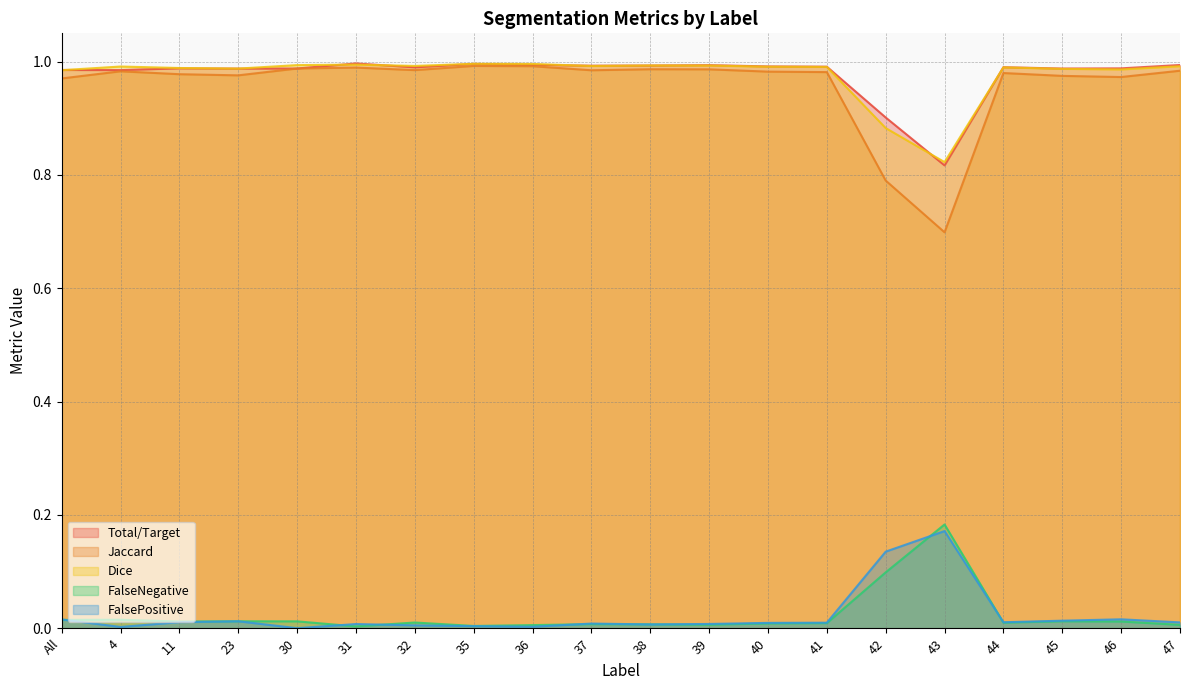

At which category does FalsePositive reach its first local peak?

23